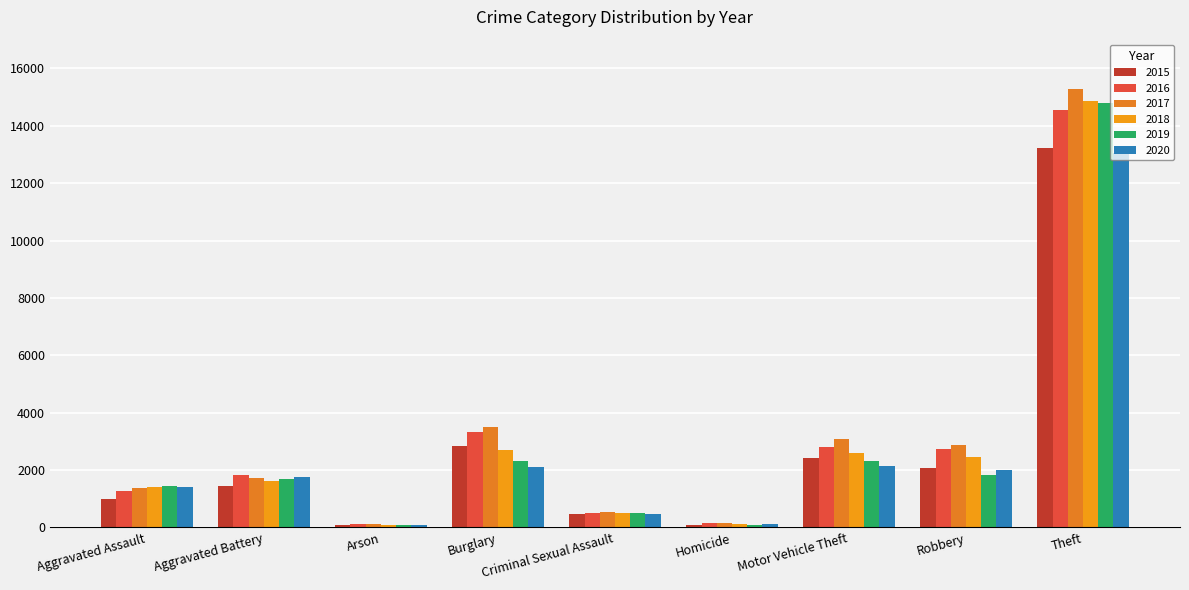

How many values in the 2015 series are below 1432?

4